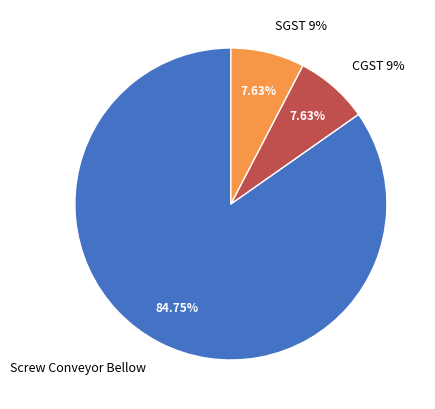

To the nearest percent, what percentage of the pie is CGST 9%?

8%